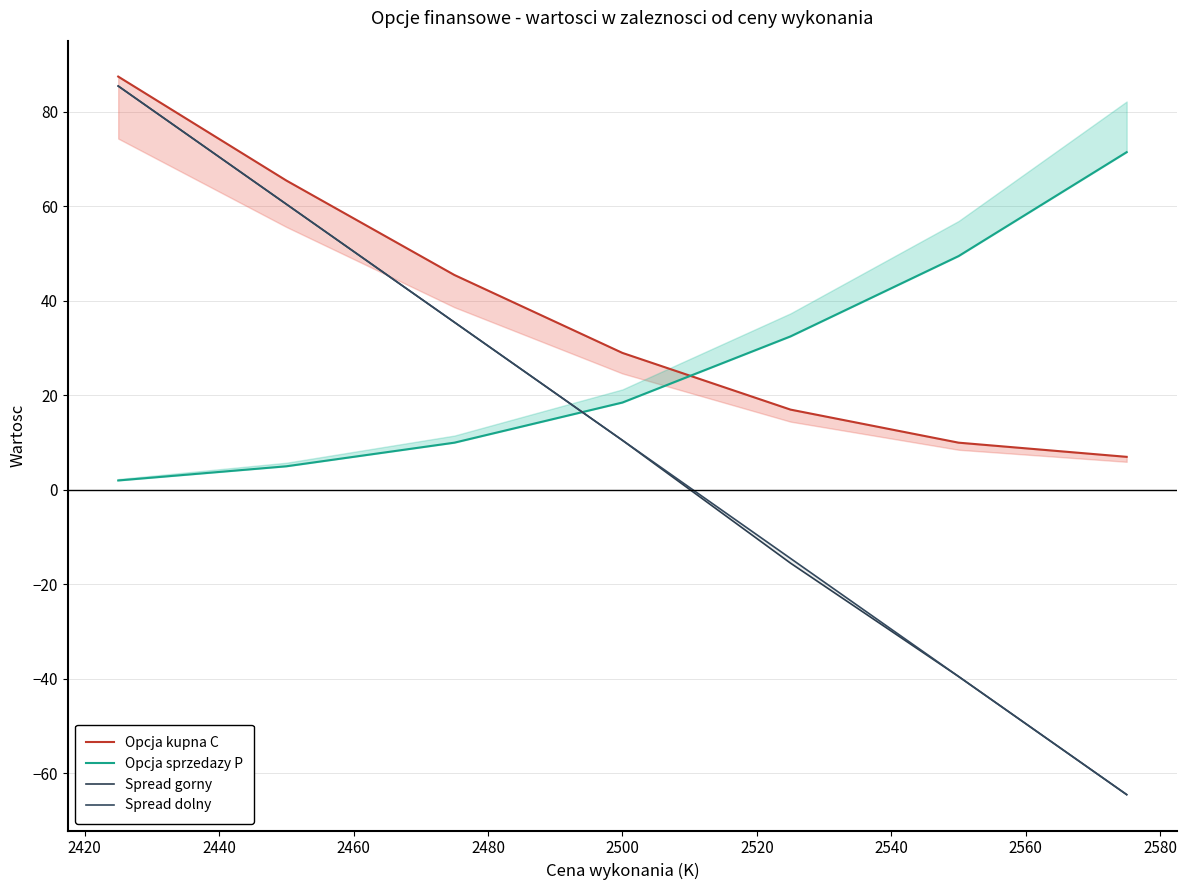

What is the maximum value for Opcja kupna C?

87.5